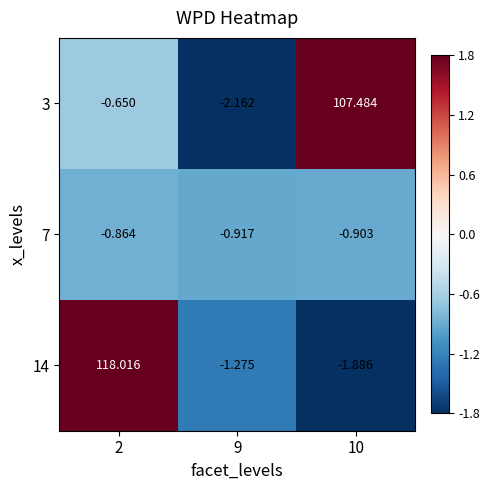

Is the value of 3 at 9 greater than the value of 14 at 10?

No